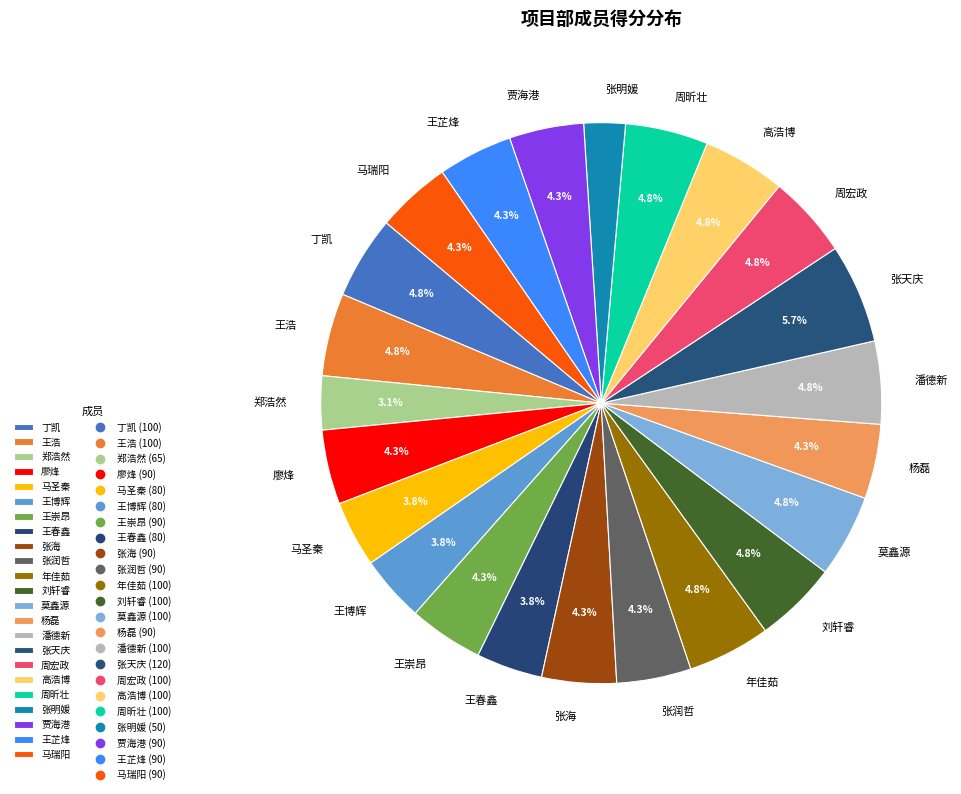

Approximately how many times larger is the value at 张海 compared to 高浩博?

0.9